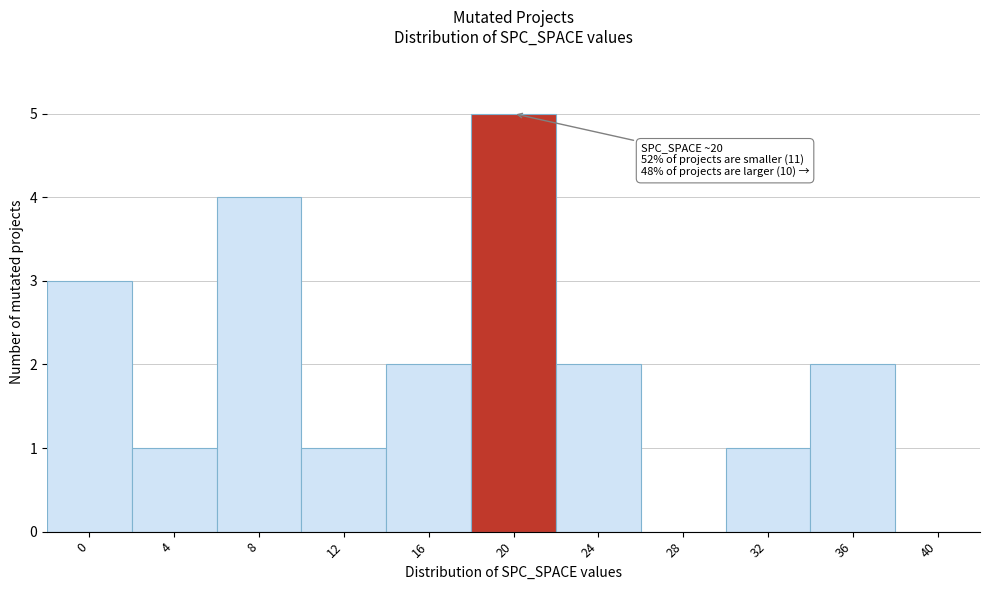

Reading left to right, list all the values displayed in this chart.

0=3	4=1	8=4	12=1	16=2	20=5	24=2	28=0	32=1	36=2	40=0